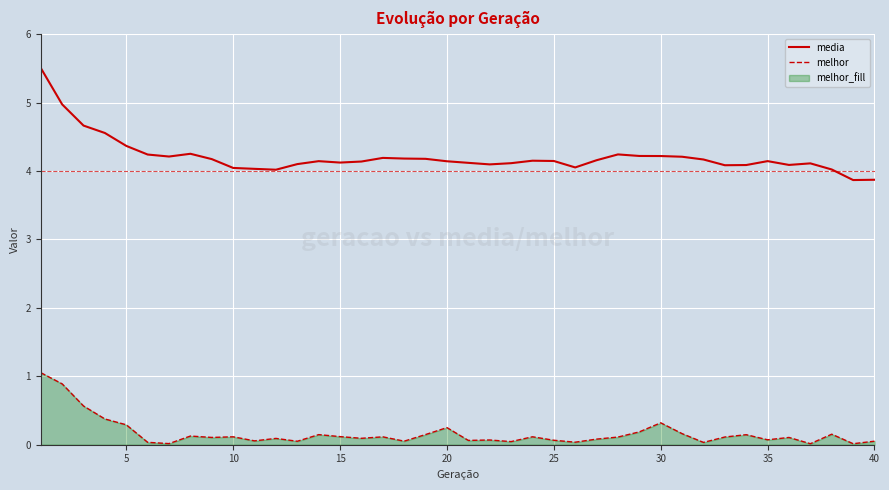

What is the difference between the maximum and minimum values in the melhor series?

1.0